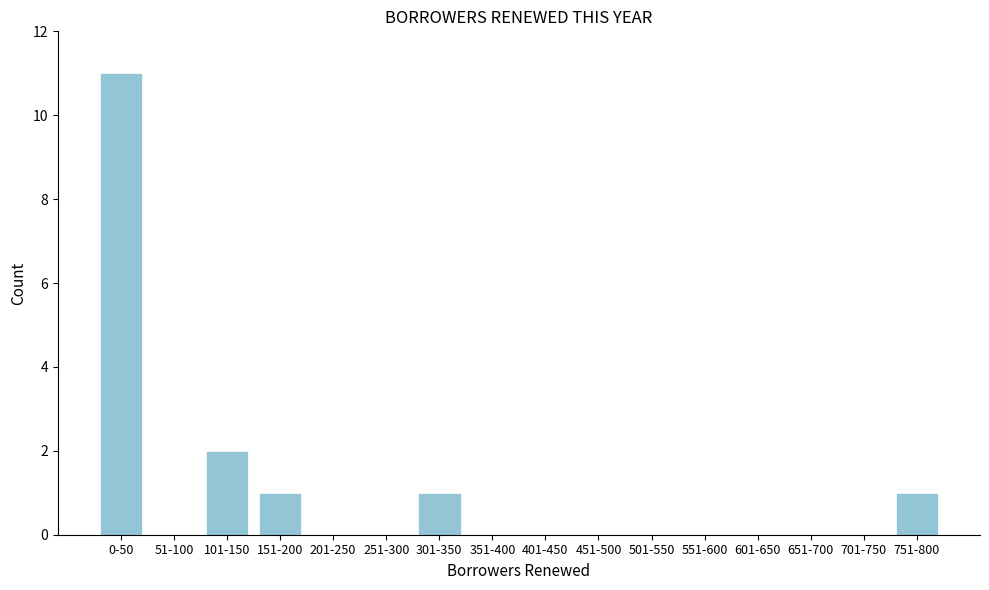

Reading left to right, what are all the values shown in this chart?

0-50=11	51-100=0	101-150=2	151-200=1	201-250=0	251-300=0	301-350=1	351-400=0	401-450=0	451-500=0	501-550=0	551-600=0	601-650=0	651-700=0	701-750=0	751-800=1